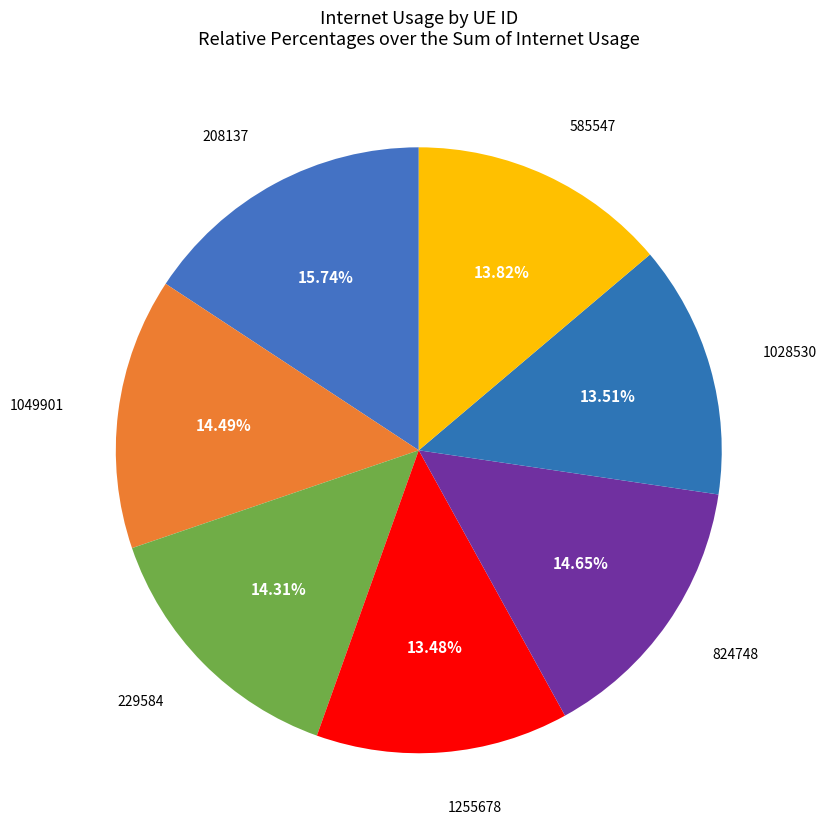

Is there a majority slice in this chart?

No